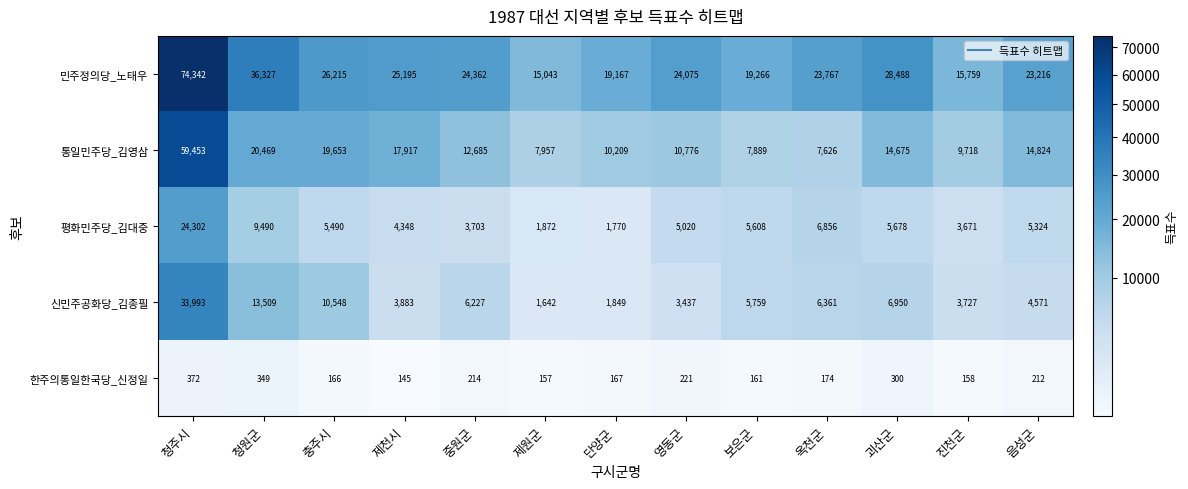

True or false: 통일민주당_김영삼 has a value of 6268 at 단양군.

False